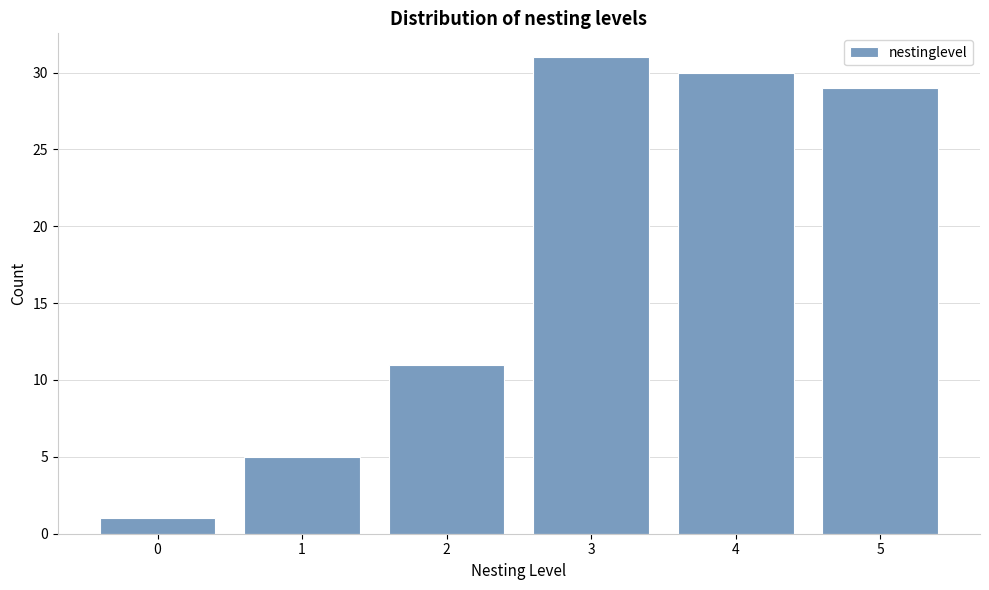

Reading right to left, transcribe all the data shown in this chart.

29	30	31	11	5	1